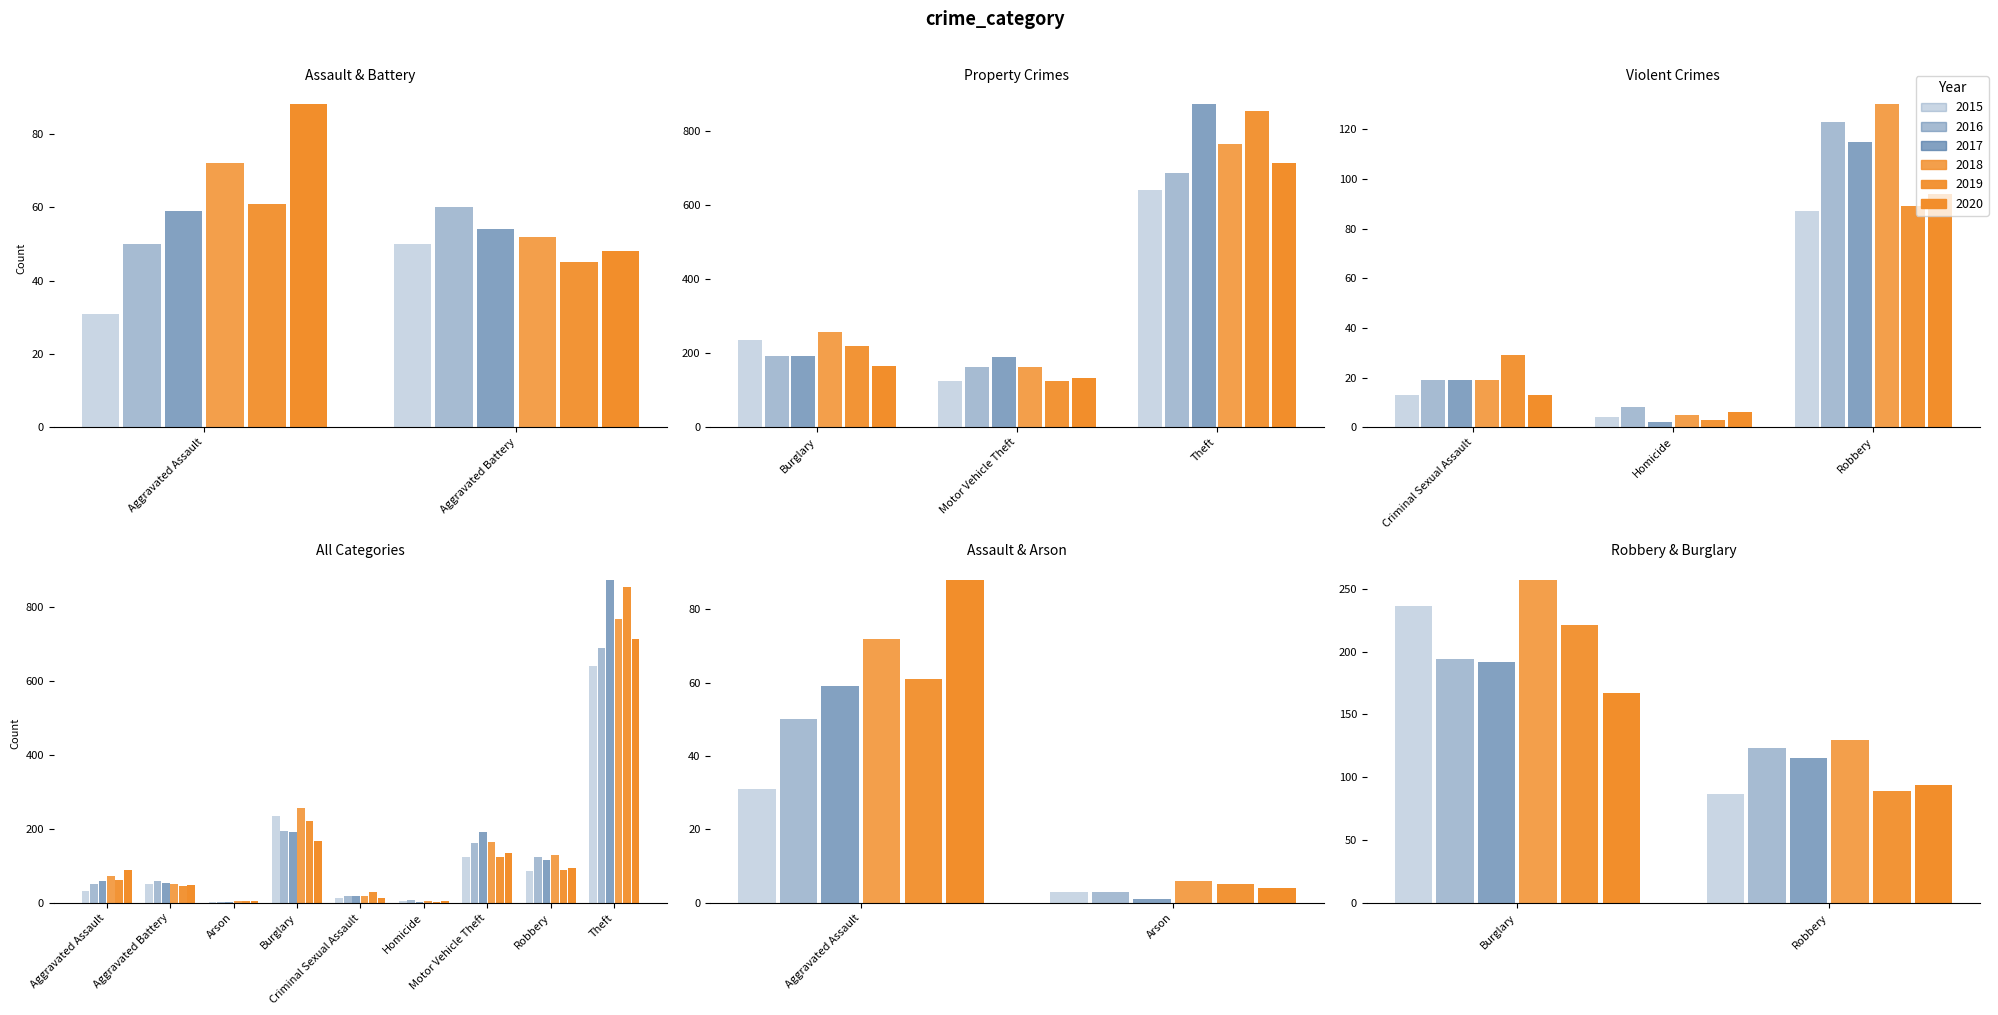

What are all the series names shown in the legend?

2015, 2016, 2017, 2018, 2019, 2020